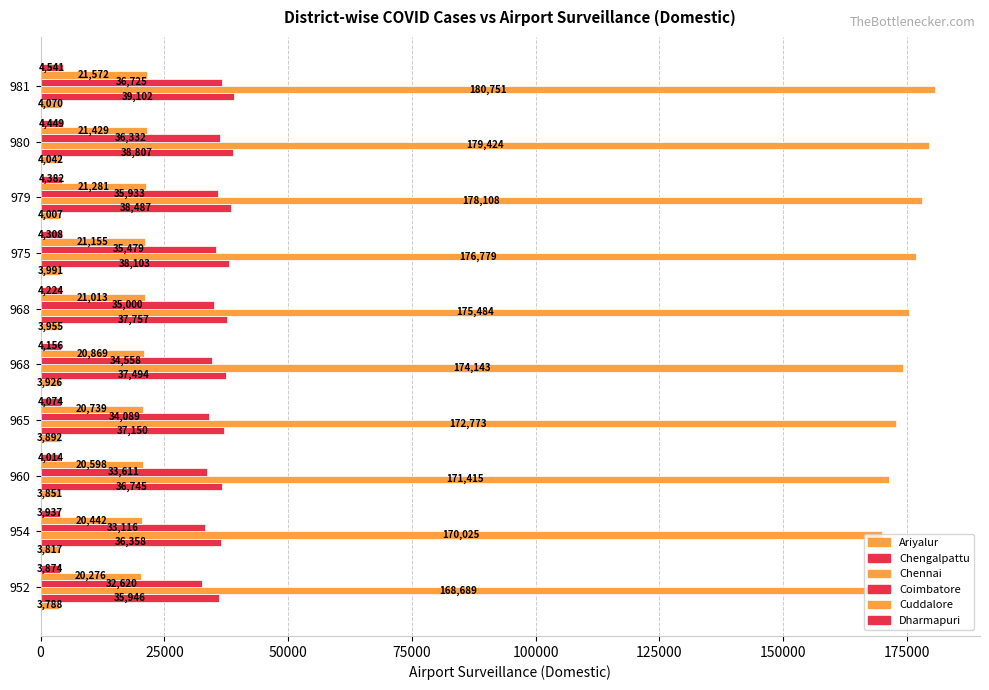

Reading right to left, what are all the values shown in this chart?

Ariyalur: 4070	4042	4007	3991	3955	3926	3892	3851	3817	3788
Chengalpattu: 39102	38807	38487	38103	37757	37494	37150	36745	36358	35946
Chennai: 180751	179424	178108	176779	175484	174143	172773	171415	170025	168689
Coimbatore: 36725	36332	35933	35479	35000	34558	34089	33611	33116	32620
Cuddalore: 21572	21429	21281	21155	21013	20869	20739	20598	20442	20276
Dharmapuri: 4541	4449	4382	4308	4224	4156	4074	4014	3937	3874